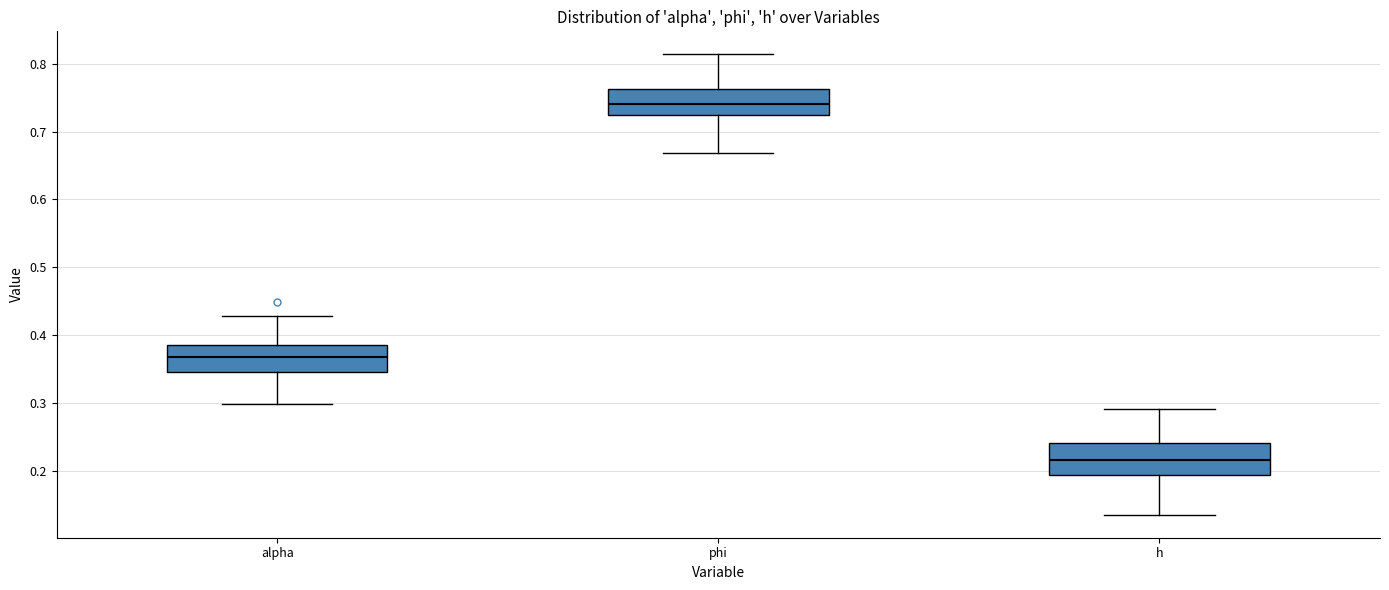

Where does the lower whisker of the box for phi end on the y-axis? The values are not printed on the chart, so give them approximately, as read against the axis.

0.67